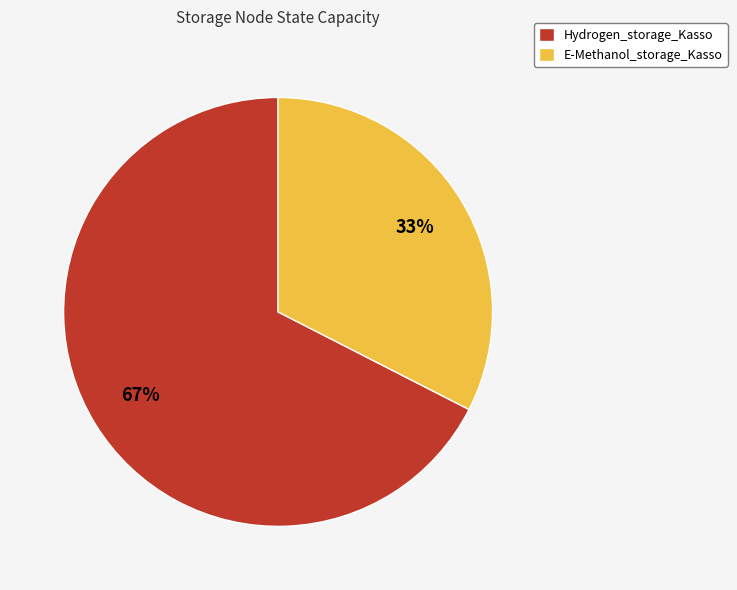

To the nearest percent, what is the average slice percentage?

50%